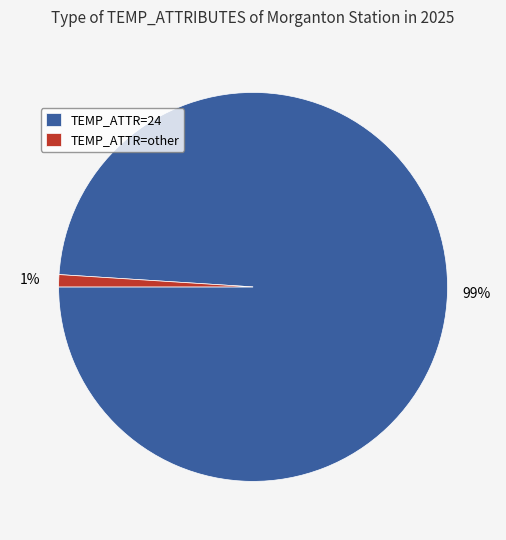

Combined, do TEMP_ATTR=24 and TEMP_ATTR=other account for over 50%?

Yes